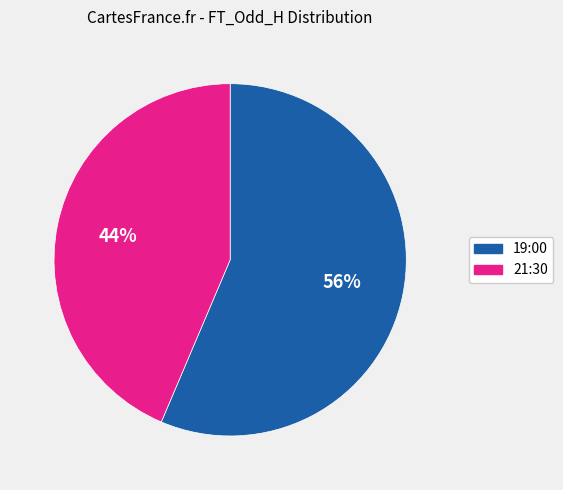

To the nearest percent, what is the average slice percentage?

50%